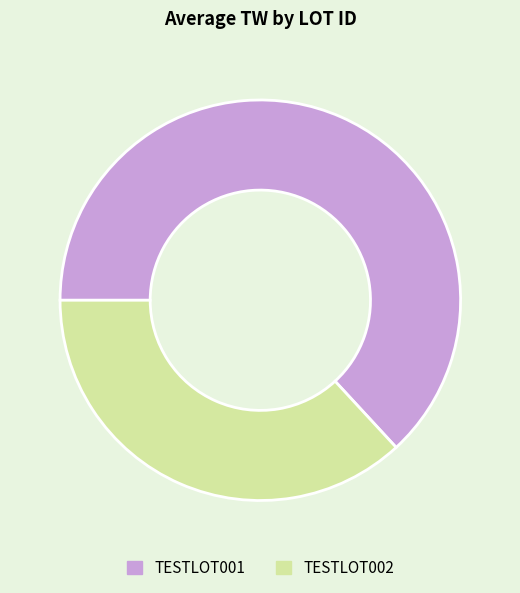

Which has a higher value, TESTLOT002 or TESTLOT001?

TESTLOT001